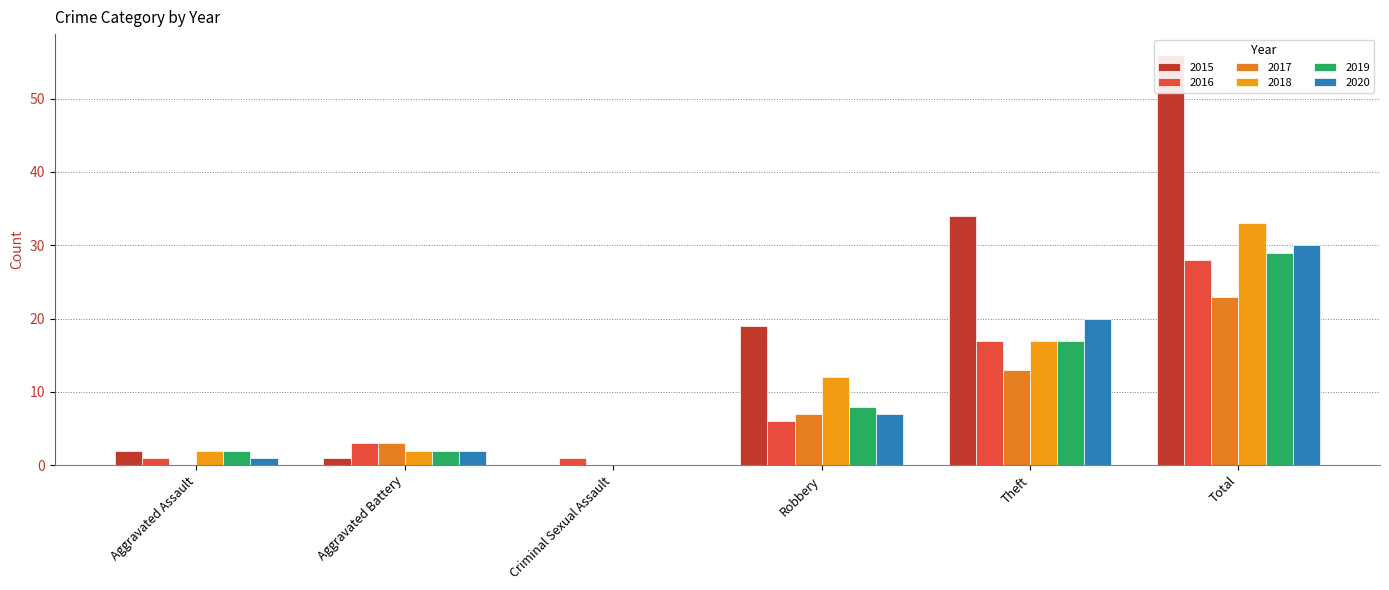

What is the highest value of the 2015 series?

56